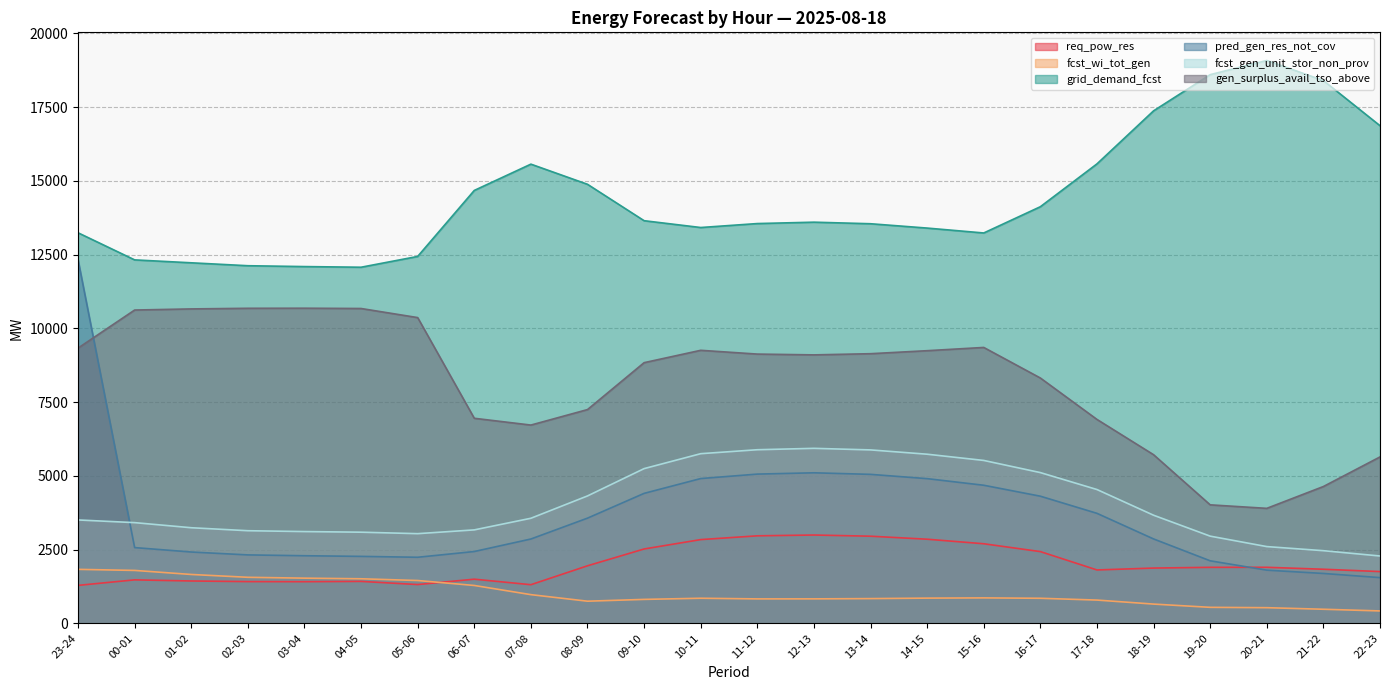

What is the spread (max minus min) of values at 00-01?

10846